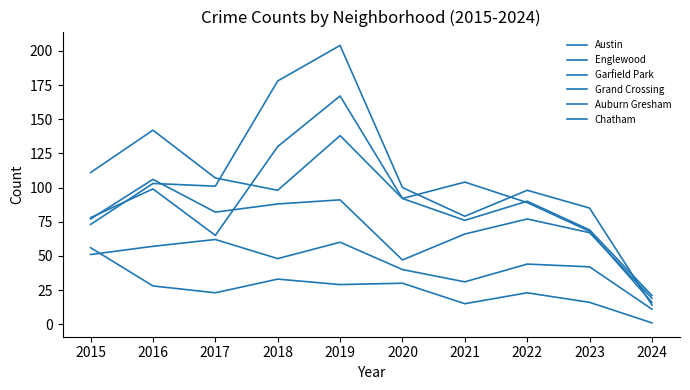

Is this an area chart (filled region under the line)?

No